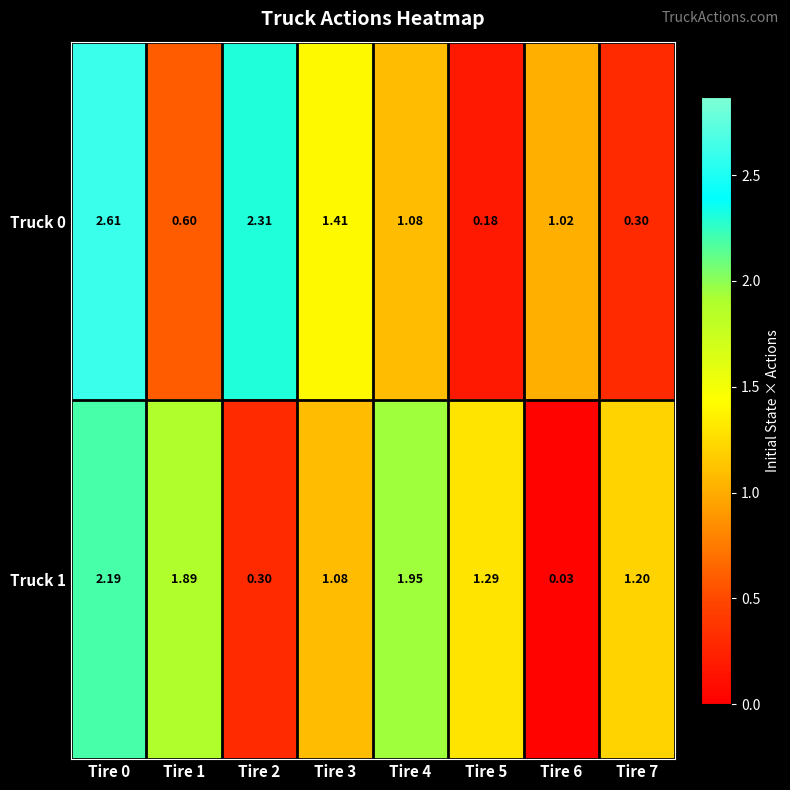

What is the total value across all series at Tire 4?

3.0